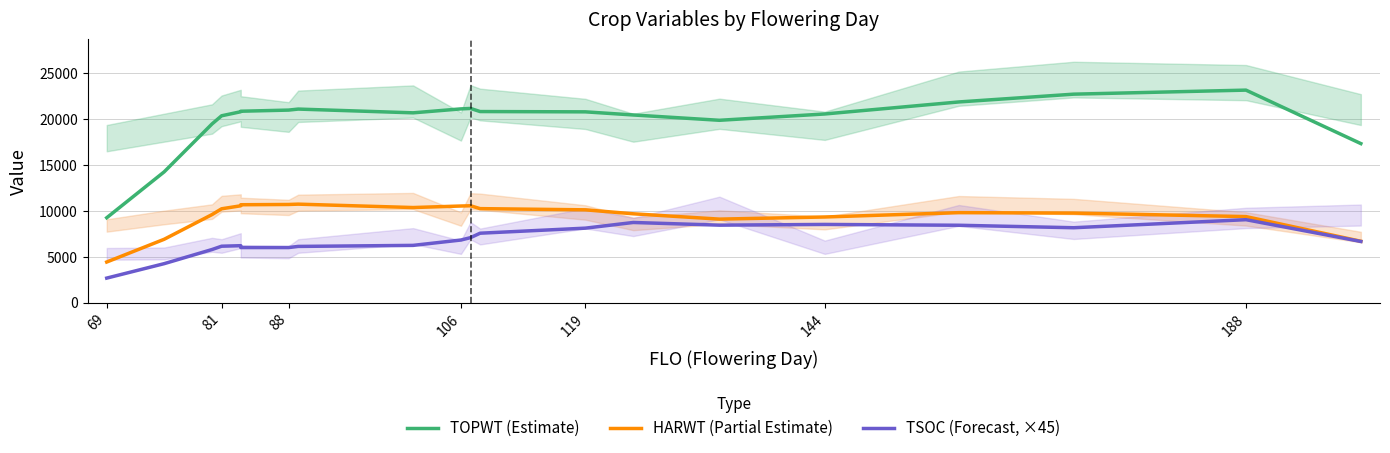

Rank the series at 119 from lowest to highest value.

TSOC (Forecast, ×45), HARWT (Partial Estimate), TOPWT (Estimate)